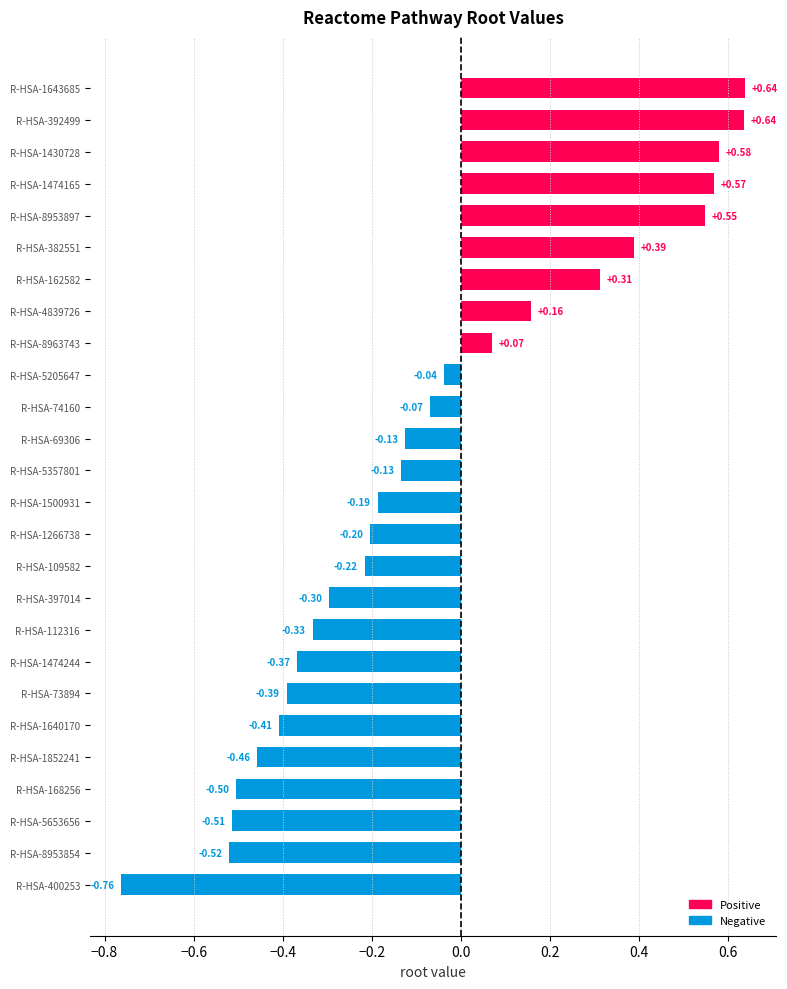

Between R-HSA-1474244 and R-HSA-1474165, which is larger?

R-HSA-1474165